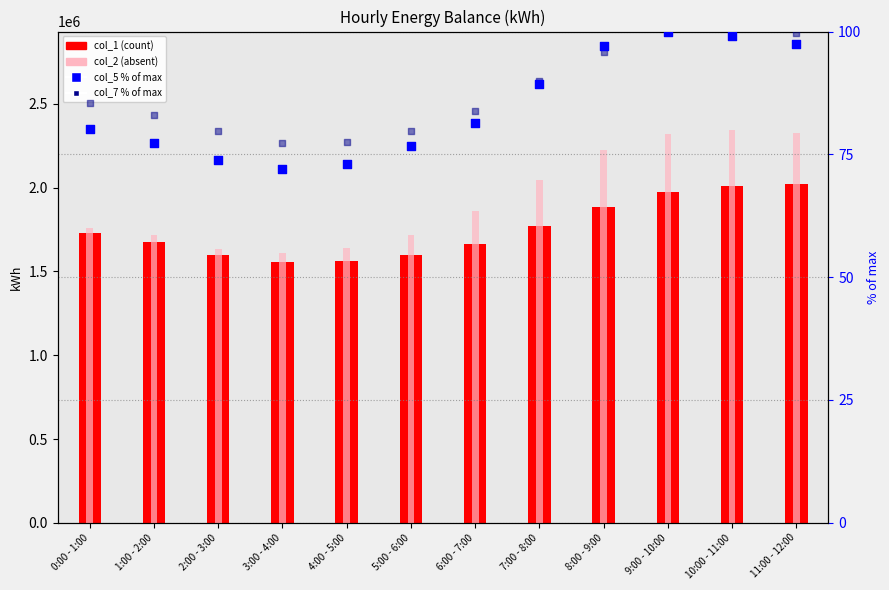

Which series reaches the maximum Y coordinate?

col_2